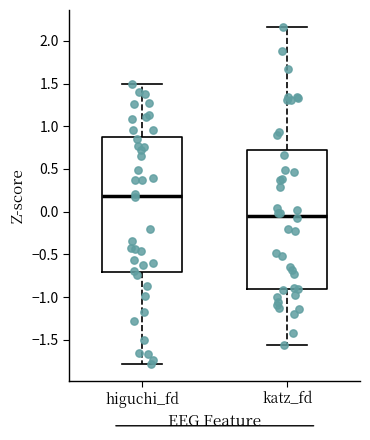

Which box's median line is the lowest?

katz_fd